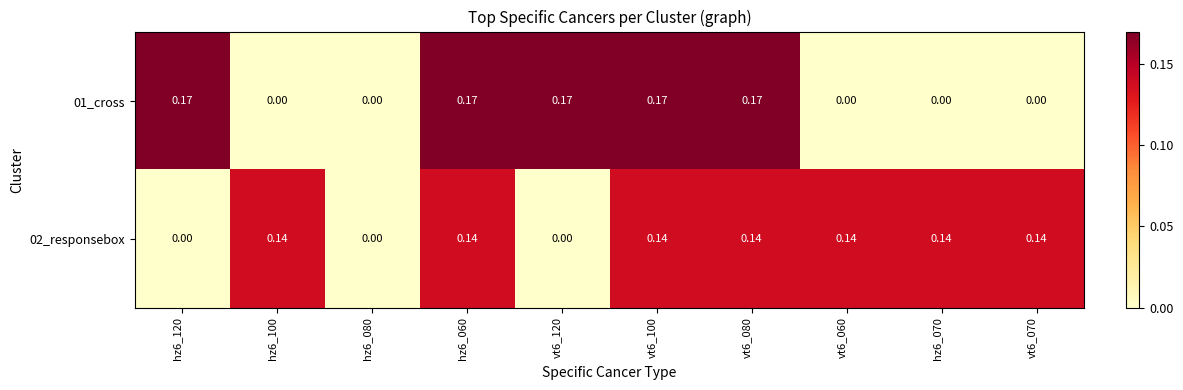

List the series in order of their overall mean, lowest first.

01_cross, 02_responsebox